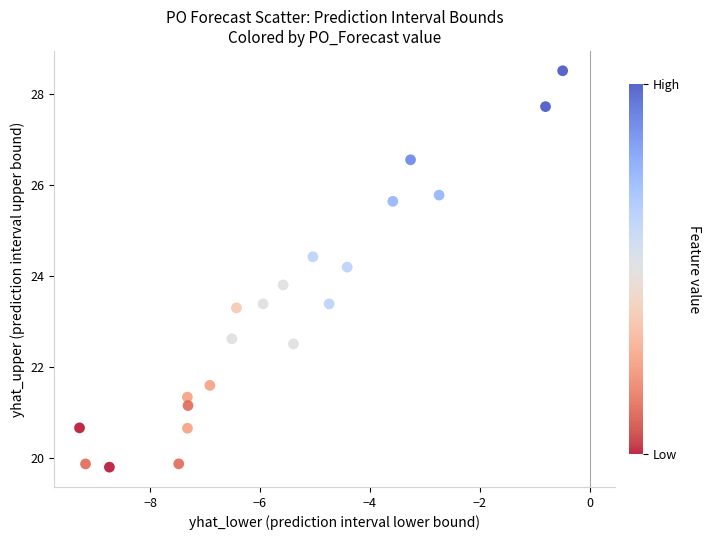

List the coordinates of all points as (Y, X) pairs, reading left to right.

(20.7, -9.3)  (19.9, -9.2)  (19.8, -8.7)  (19.9, -7.5)  (21.3, -7.3)  (20.7, -7.3)  (21.2, -7.3)  (21.6, -6.9)  (22.6, -6.5)  (23.3, -6.4)  (23.4, -5.9)  (23.8, -5.6)  (22.5, -5.4)  (24.4, -5.0)  (23.4, -4.7)  (24.2, -4.4)  (25.6, -3.6)  (26.6, -3.3)  (25.8, -2.7)  (27.7, -0.8)  (28.5, -0.5)